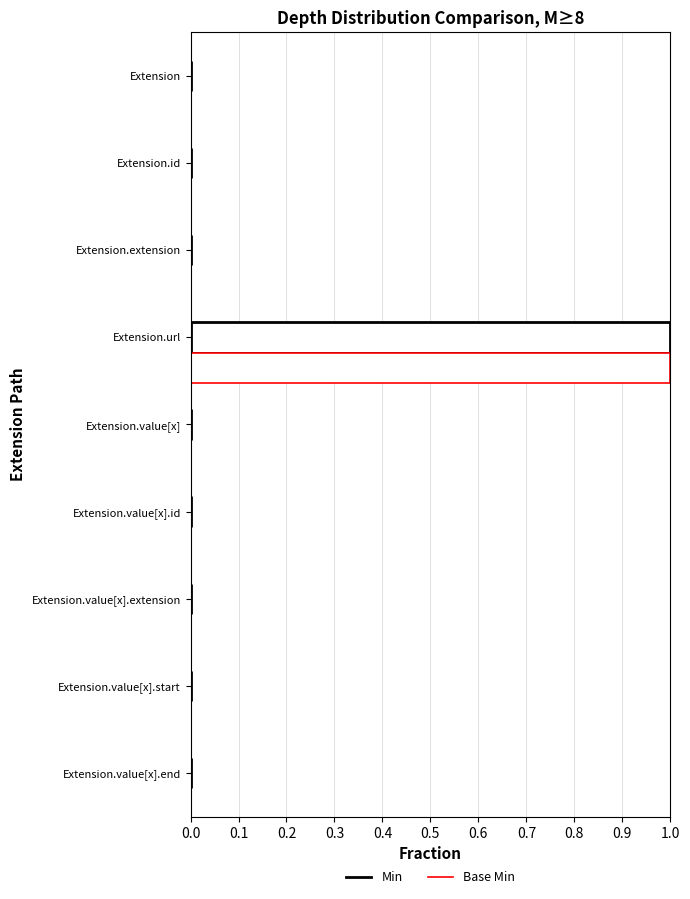

Is the value of Base Min at Extension.value[x].end greater than the value of Min at Extension.url?

No